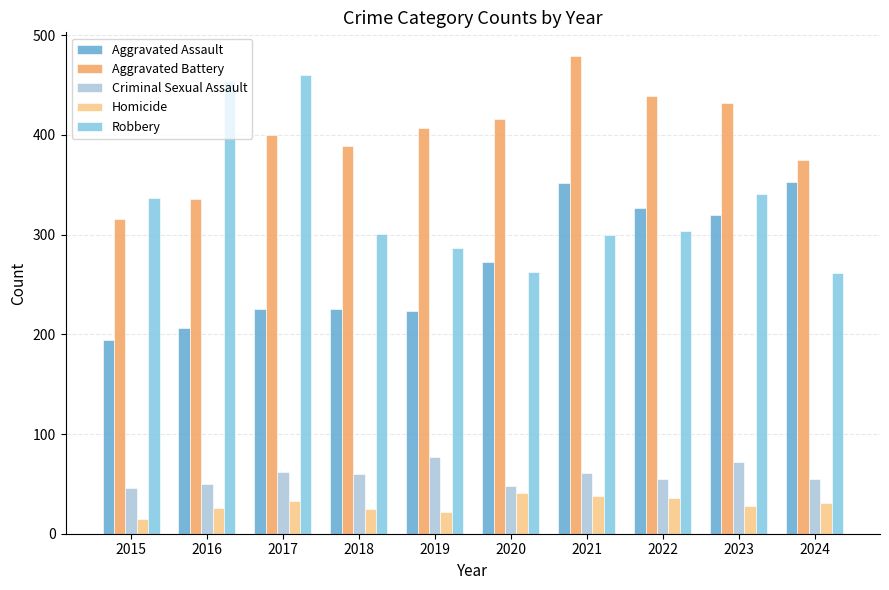

What is the difference between the Robbery values at 2018 and 2024?

39